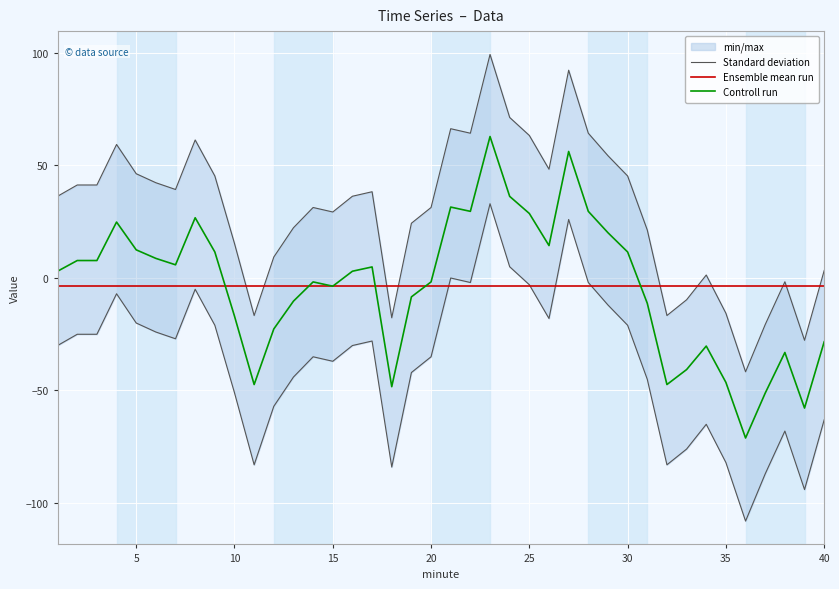

True or false: Ensemble mean run has a value of -3.9 at 5.

True